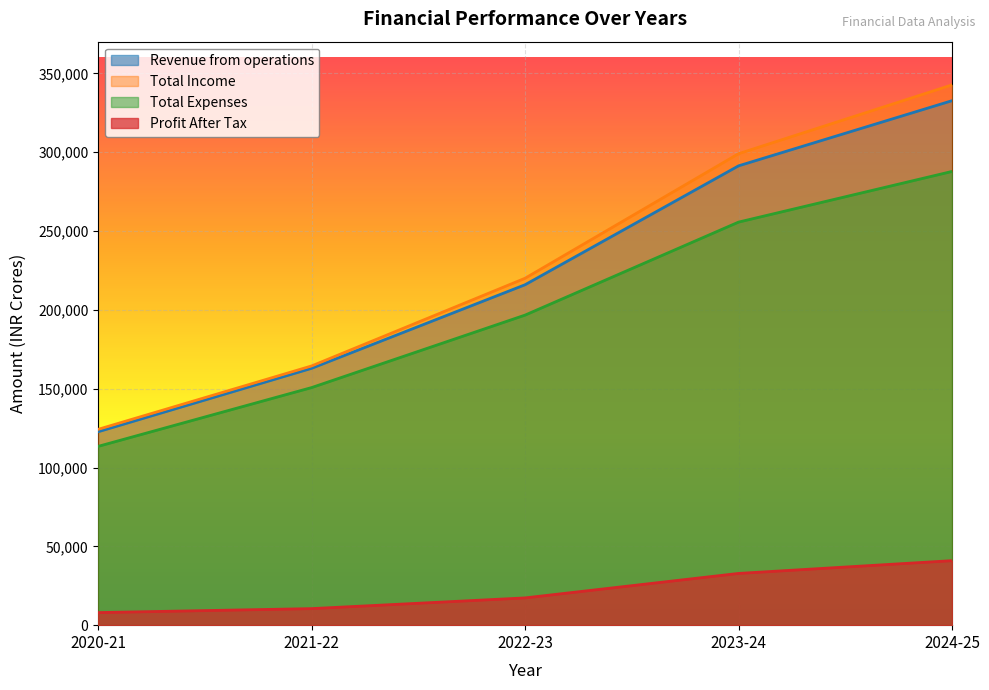

What are all the series names shown in the legend?

Revenue from operations, Total Income, Total Expenses, Profit After Tax